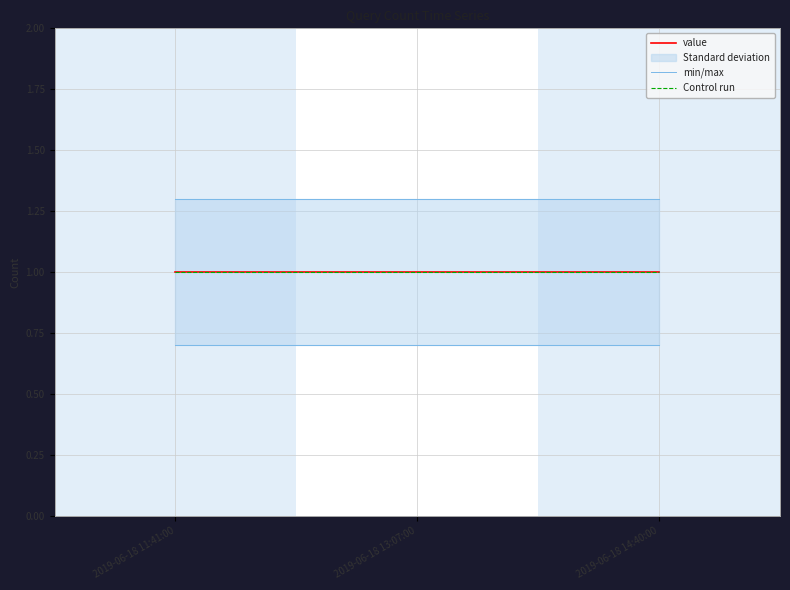

At how many categories does at least one series exceed 1?

3